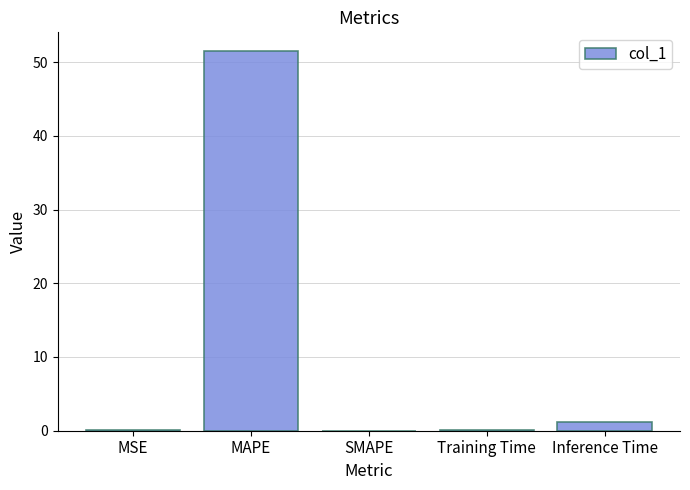

What is the change in value from MAPE to Inference Time?

-50.3